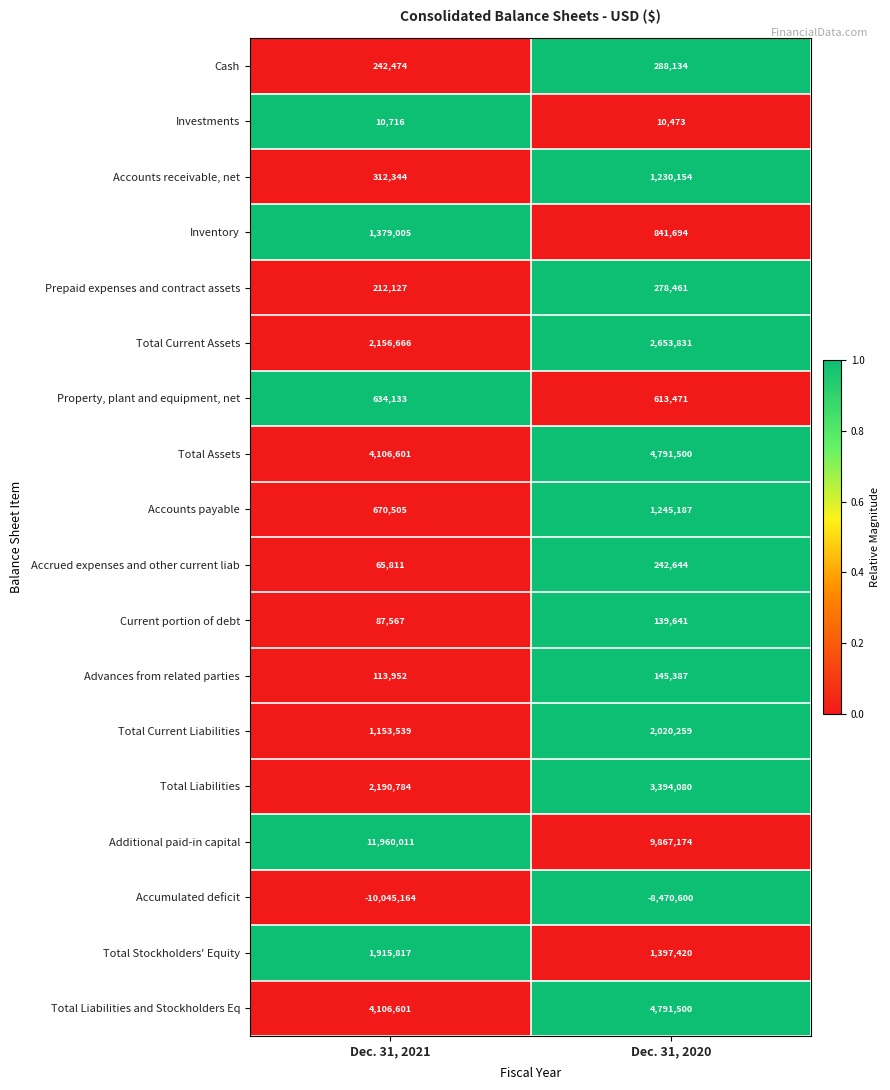

What is the sum of all Total Current Liabilities values?

3173798